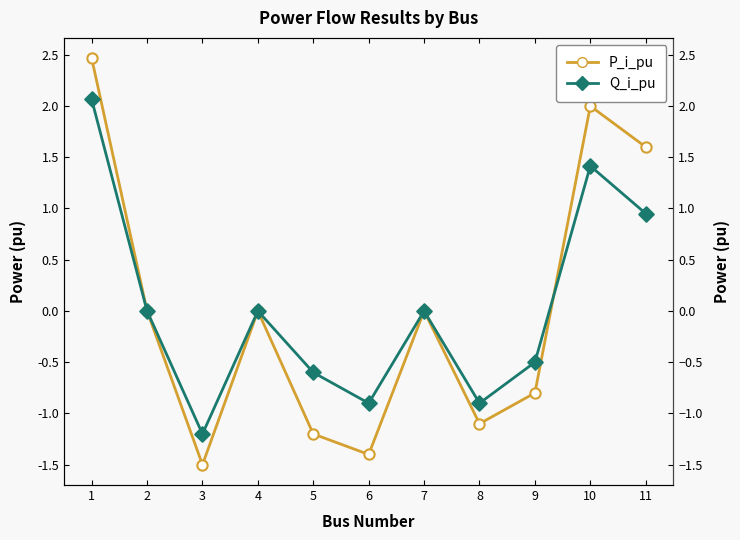

Which series has the largest total across all categories?

Q_i_pu